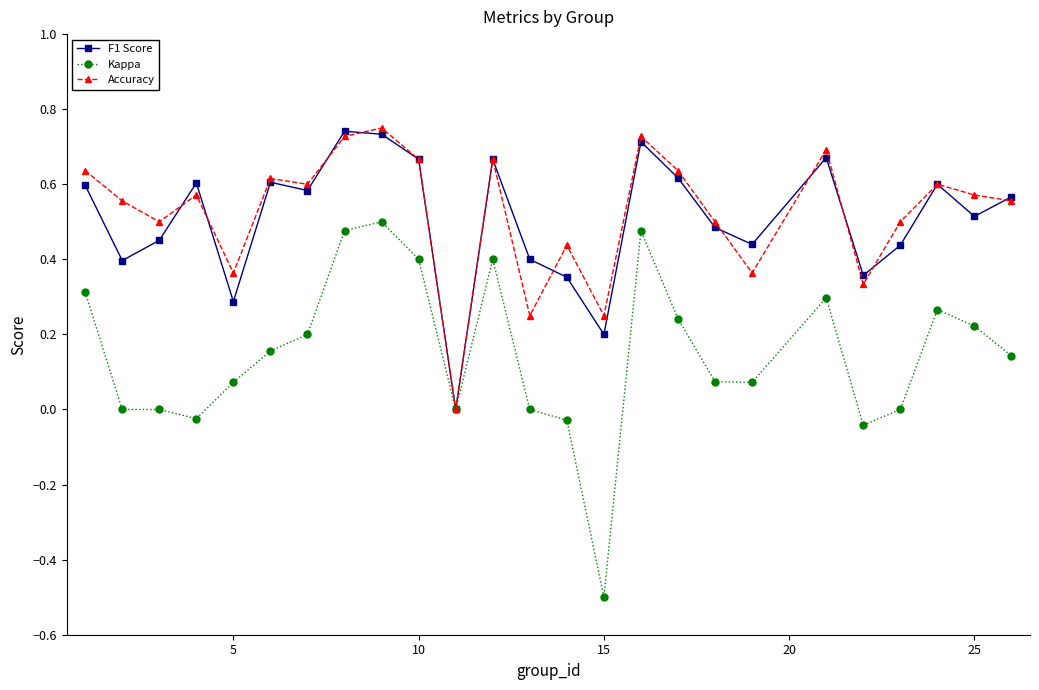

In F1 Score, how many points are higher than both neighbors (excluding endpoints)?

7